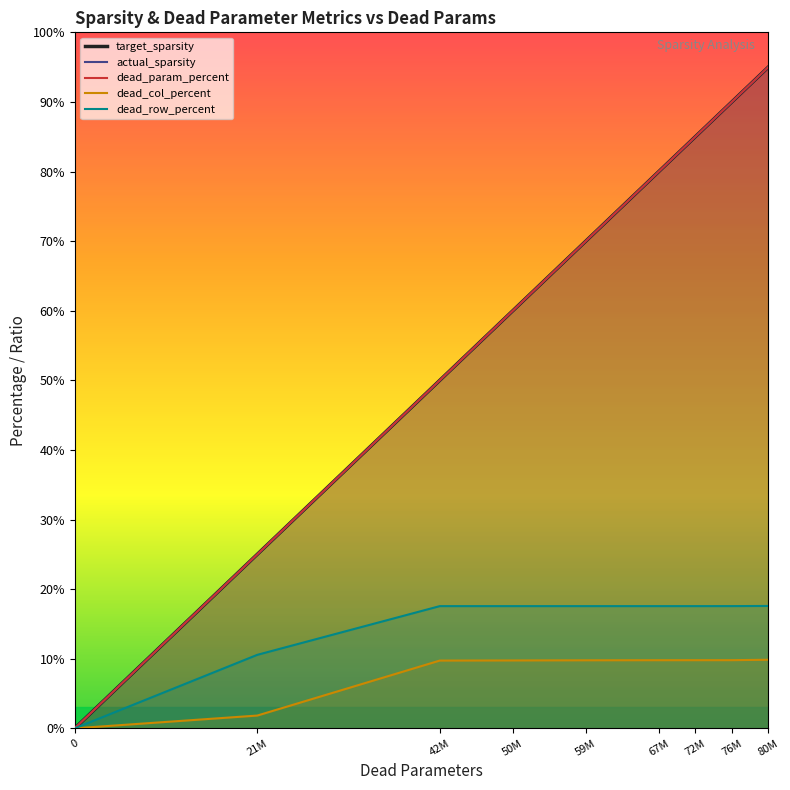

List the labels in order of actual_sparsity value, largest first.

80M, 76M, 72M, 67M, 59M, 50M, 42M, 21M, 0